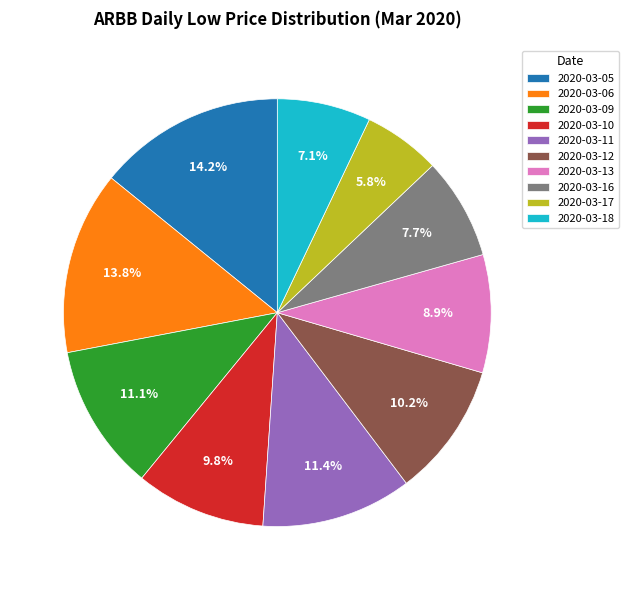

Which has a higher value, 2020-03-13 or 2020-03-06?

2020-03-06